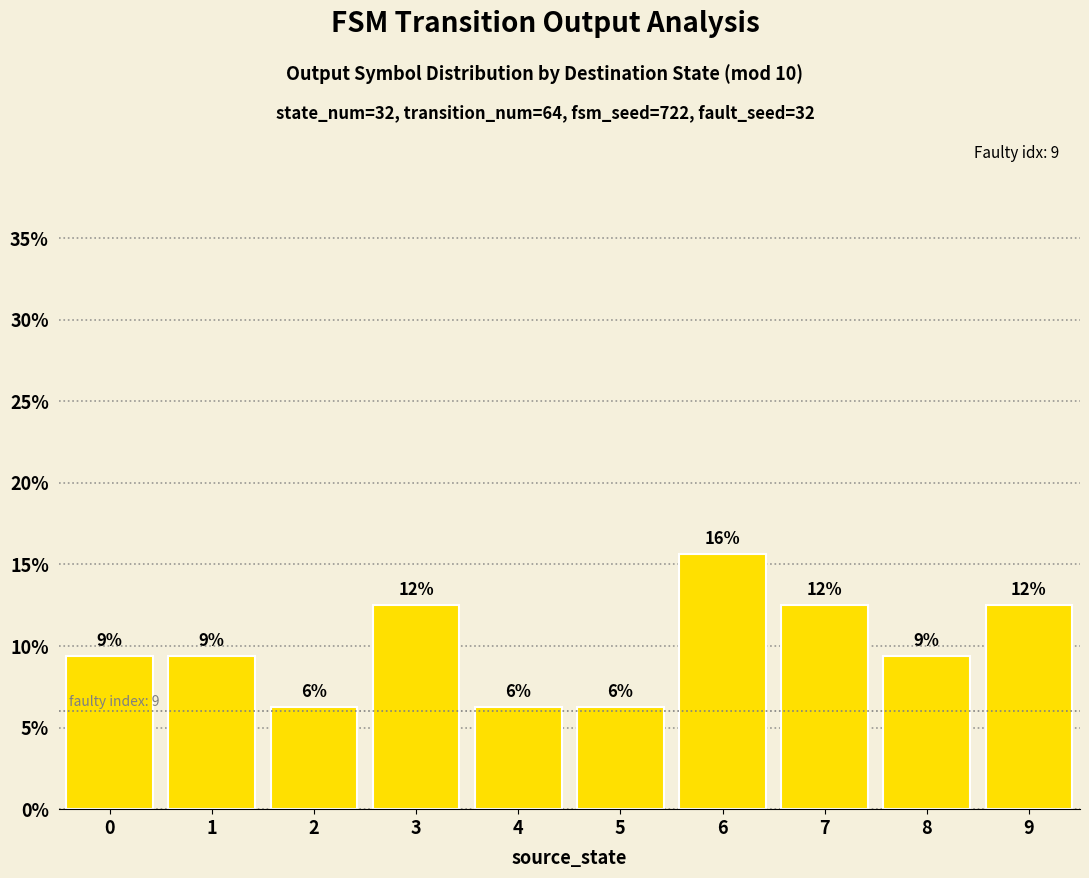

The value at 5 is 0.1. True or false?

True